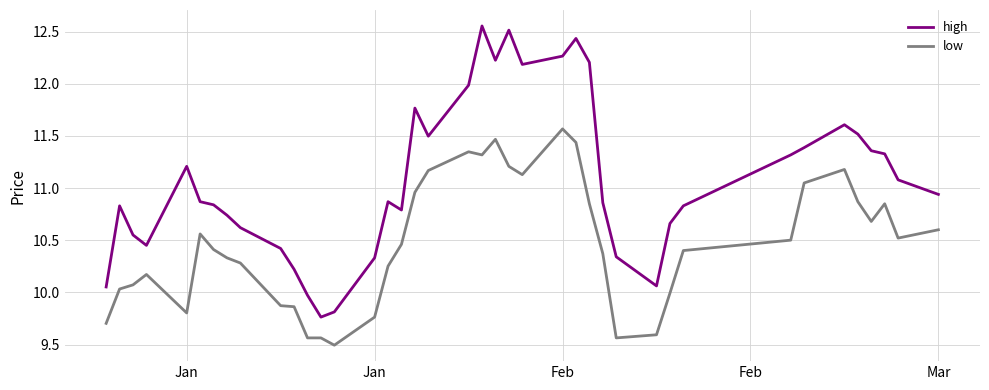

True or false: low and high intersect in this chart.

False